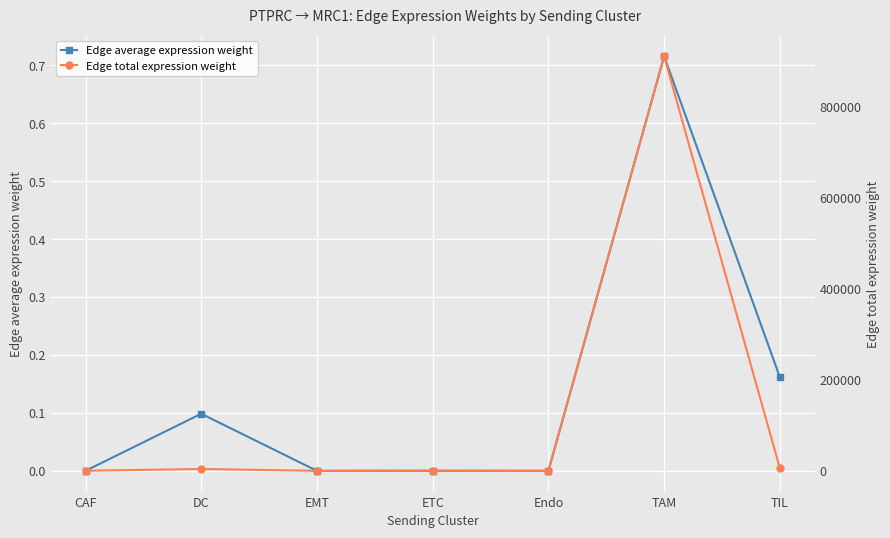

Is the value of Edge average expression weight at DC greater than the value of Edge total expression weight at ETC?

No